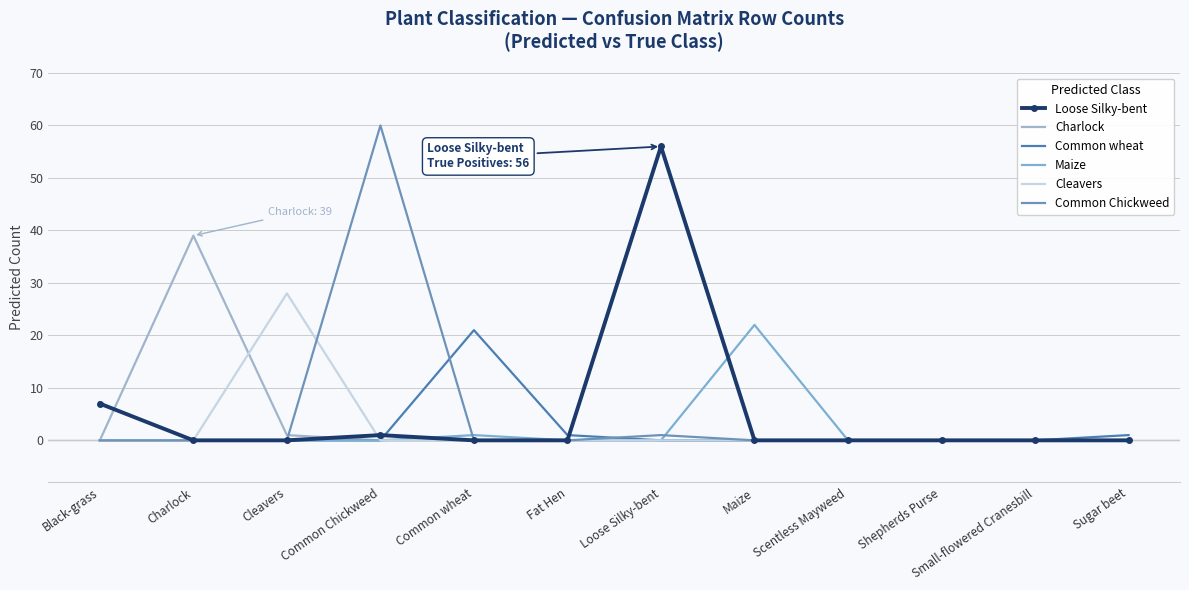

What is the sum of all Charlock values?

40